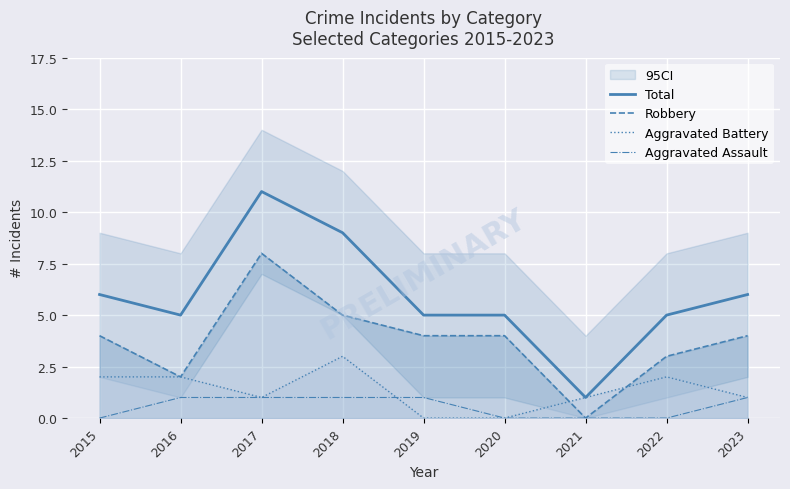

Rank the series at 2015 from lowest to highest value.

Aggravated Assault, Aggravated Battery, Robbery, Total